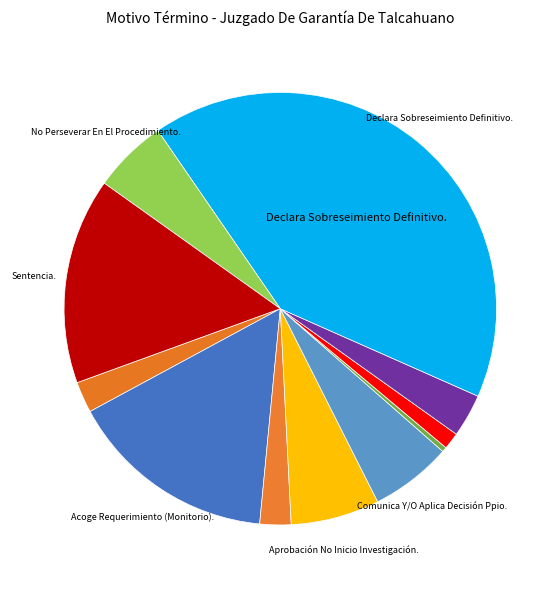

Rank the categories by value from lowest to highest.

Declara Inadmisibilidad De La Querella., Declara Incompetencia Rpa, Absolución O Condena., Acumulación., Declara Incompetencia., No Perseverar En El Procedimiento., Comunica Y/O Aplica Decisión Ppio., Aprobación No Inicio Investigación., Sentencia., Acoge Requerimiento (Monitorio)., Declara Sobreseimiento Definitivo.